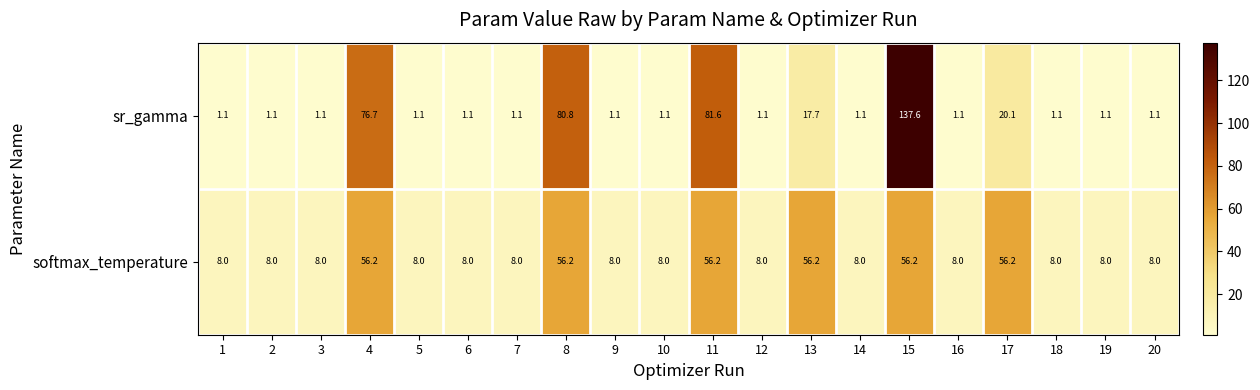

How many categories are shown in the chart?

20